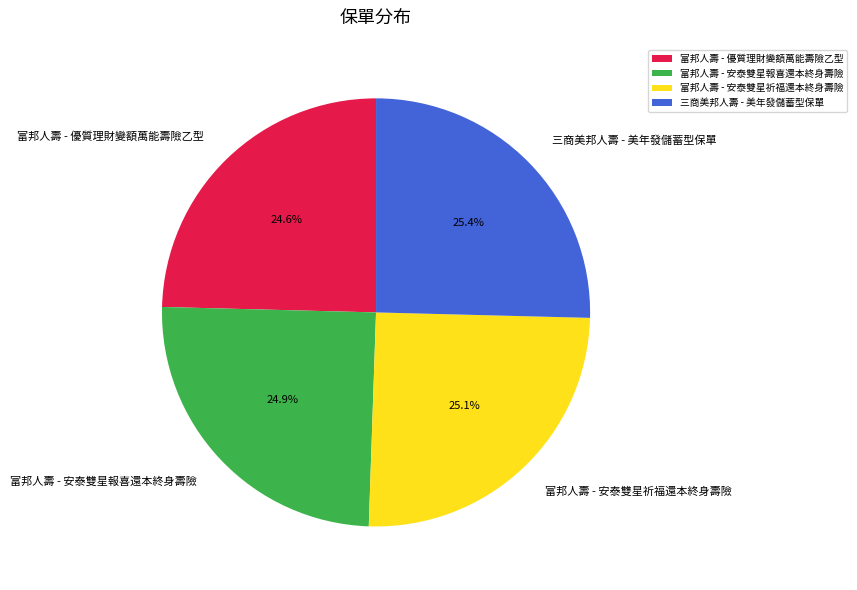

What portion of the pie excludes 三商美邦人壽 - 美年發儲蓄型保單?

74.6%